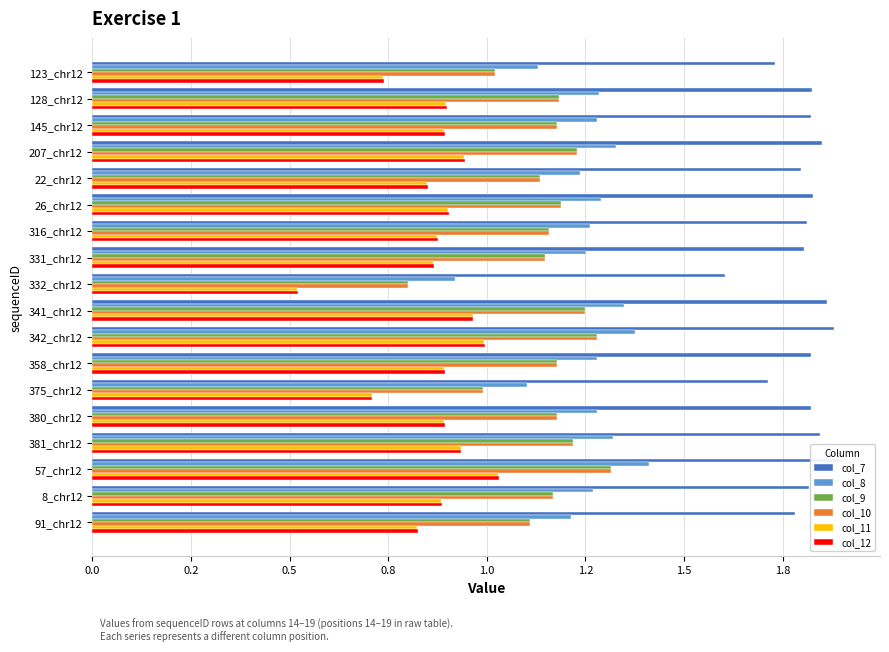

Count the col_7 values in the range 1 to 2.

18